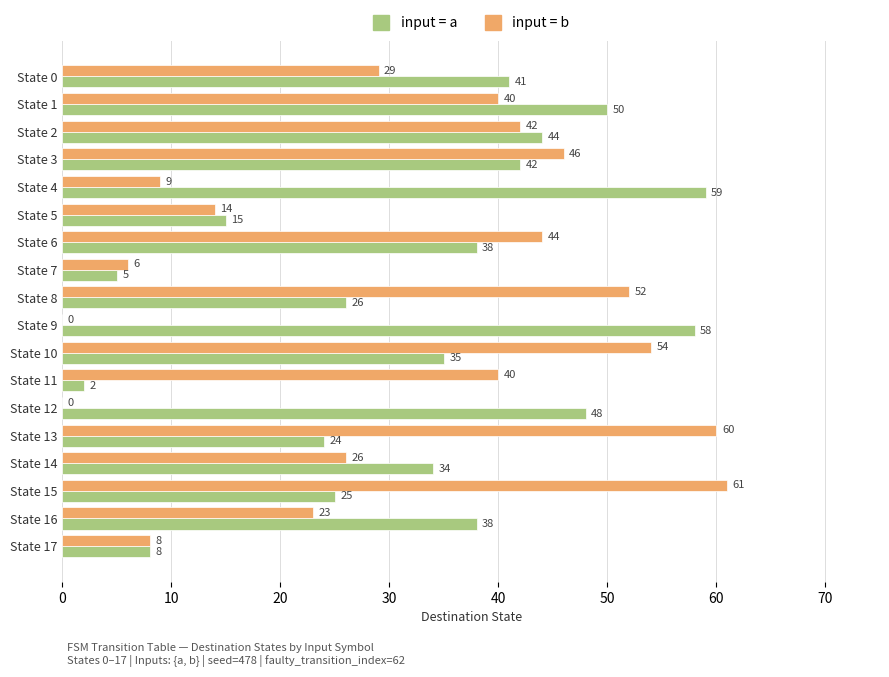

The value of input = b at State 1 is 15. True or false?

False